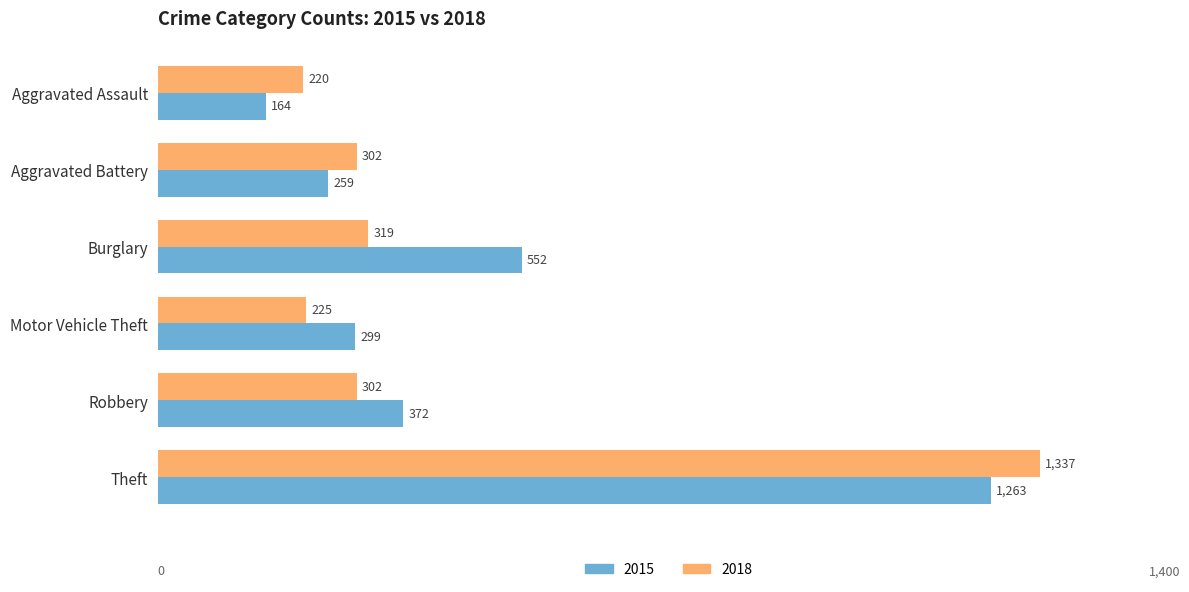

The 2018 series shows 302 at Robbery. True or false?

True